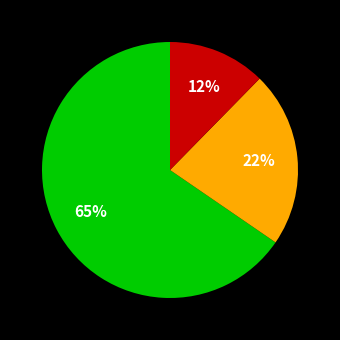

Does any single category account for the majority?

Yes